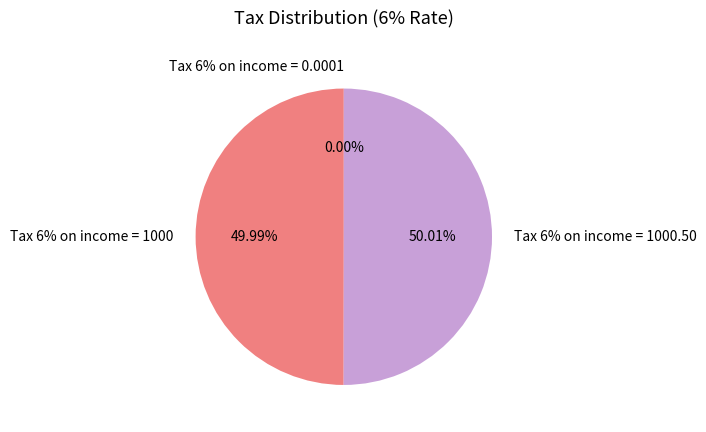

How many segments does this pie chart have?

3